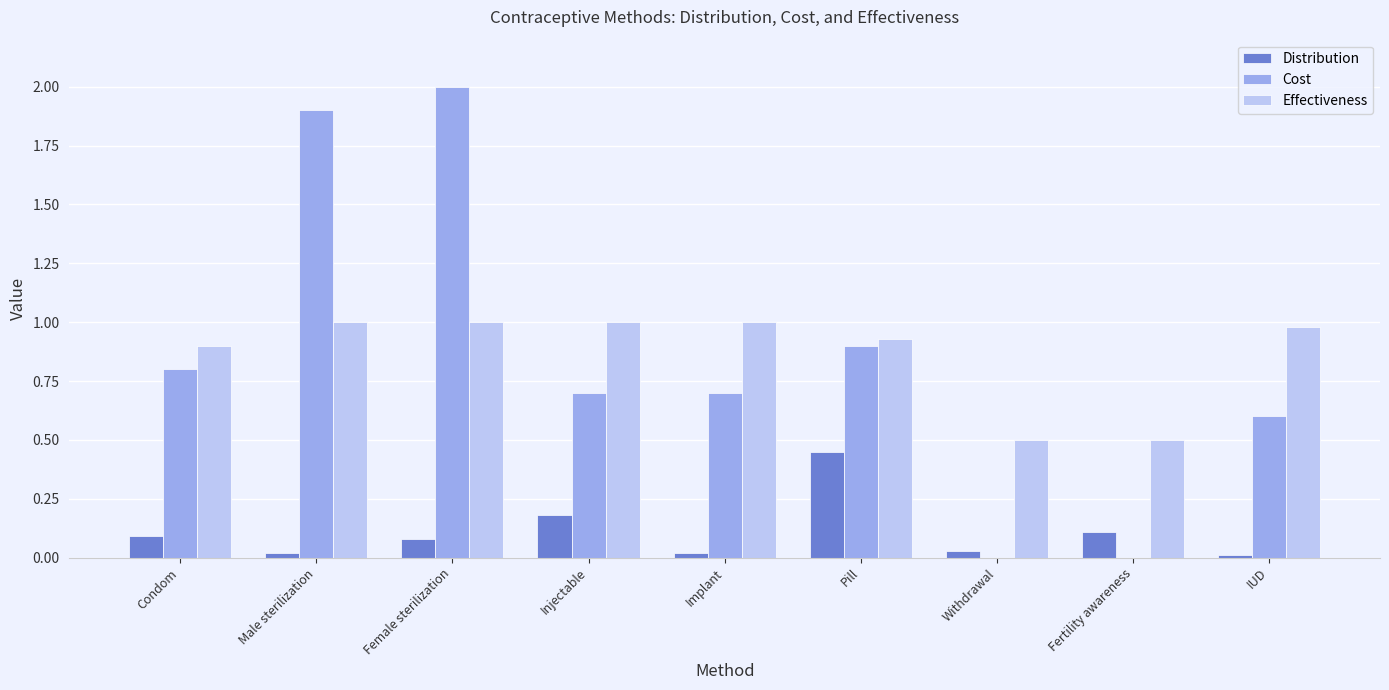

Which series changed the most between Pill and IUD?

Distribution